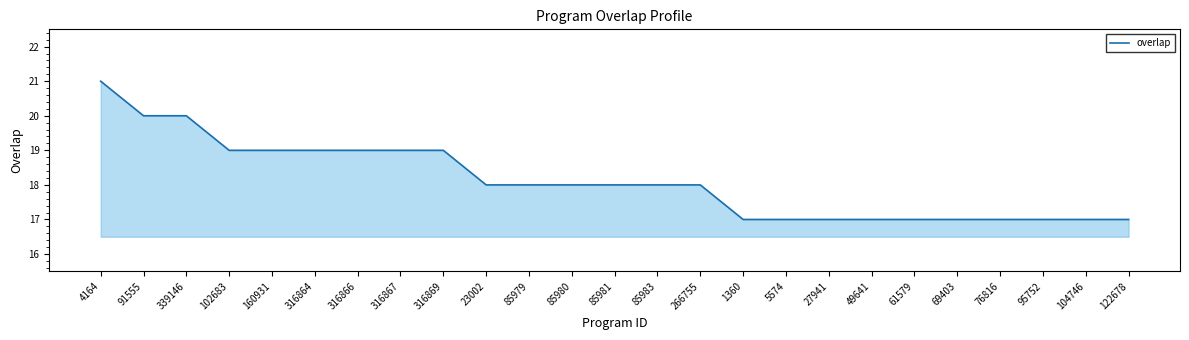

What is the change in value from 316869 to 23002?

-1